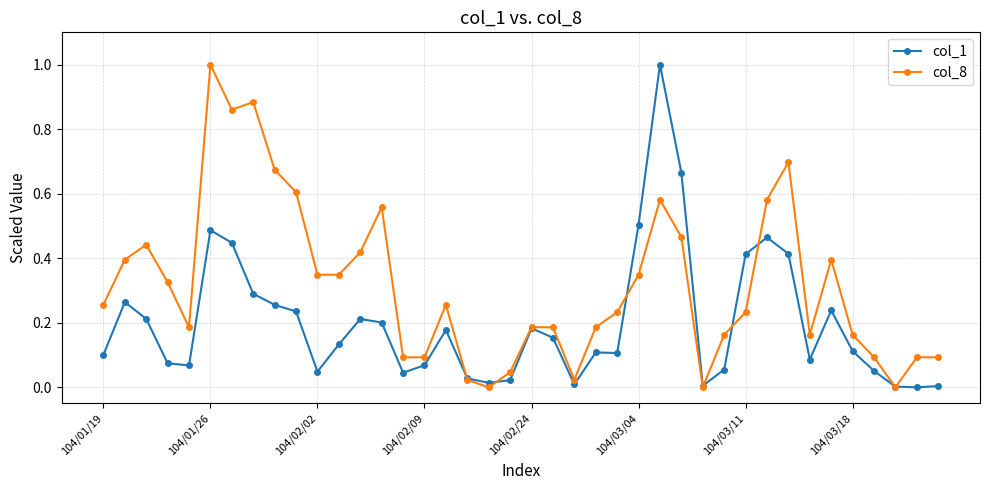

What is the highest value of the col_1 series?

1.0